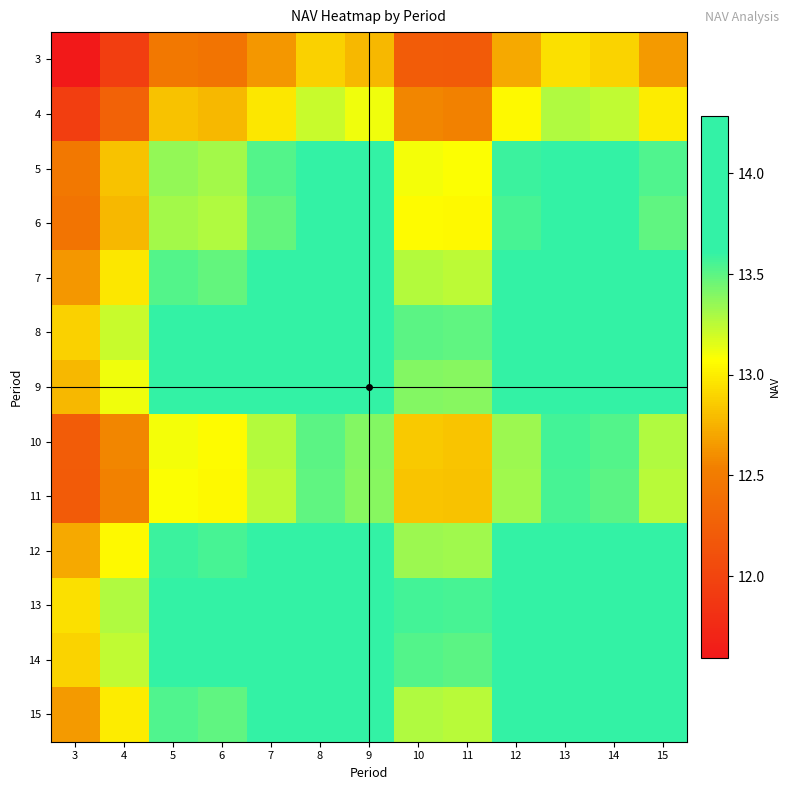

What is the total value across all series at 12?

176.8